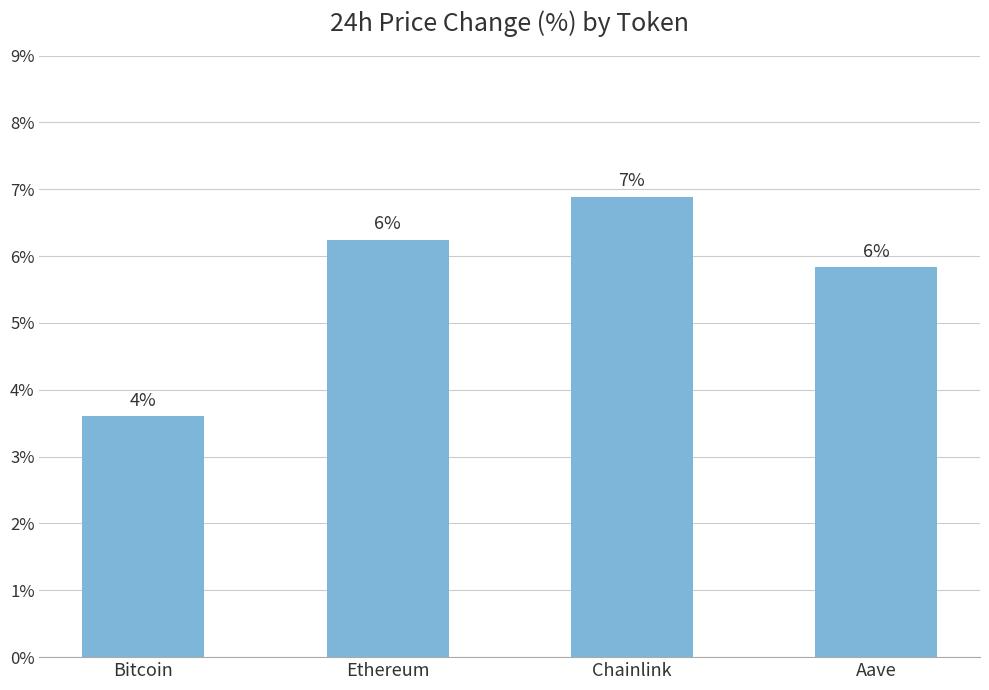

Does the chart contain any negative values?

No